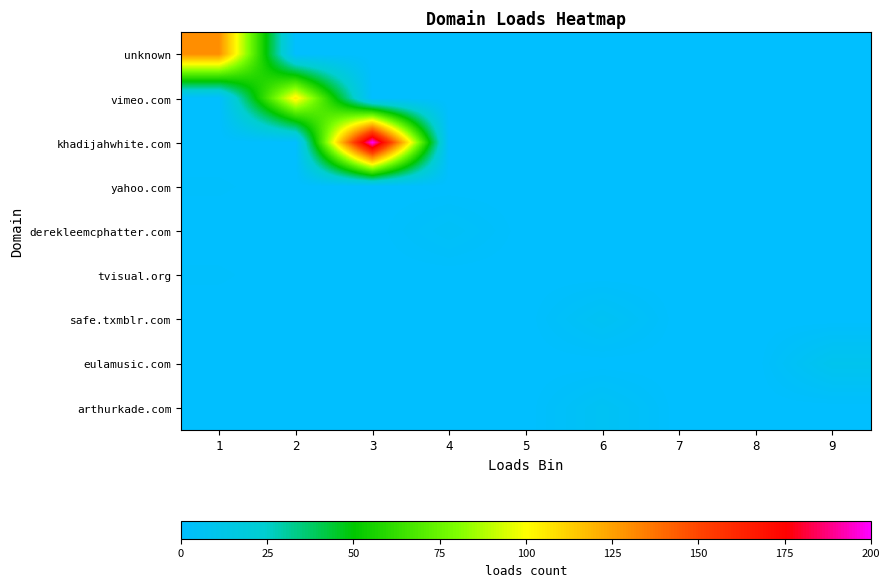

Reading right to left, extract all data points from this chart.

unknown: 9=0	8=0	7=0	6=0	5=0	4=0	3=0	2=0	1=130
vimeo.com: 9=0	8=0	7=0	6=0	5=0	4=0	3=0	2=105	1=0
khadijahwhite.com: 9=0	8=0	7=0	6=0	5=0	4=0	3=200	2=0	1=0
yahoo.com: 9=0	8=0	7=0	6=0	5=0	4=0	3=0	2=0	1=1
derekleemcphatter.com: 9=0	8=0	7=0	6=0	5=0	4=4	3=0	2=0	1=0
tvisual.org: 9=0	8=0	7=0	6=0	5=0	4=0	3=0	2=0	1=1
safe.txmblr.com: 9=0	8=0	7=0	6=6	5=0	4=0	3=0	2=0	1=0
eulamusic.com: 9=9	8=0	7=0	6=0	5=0	4=0	3=0	2=0	1=0
arthurkade.com: 9=0	8=0	7=0	6=6	5=0	4=0	3=0	2=0	1=0